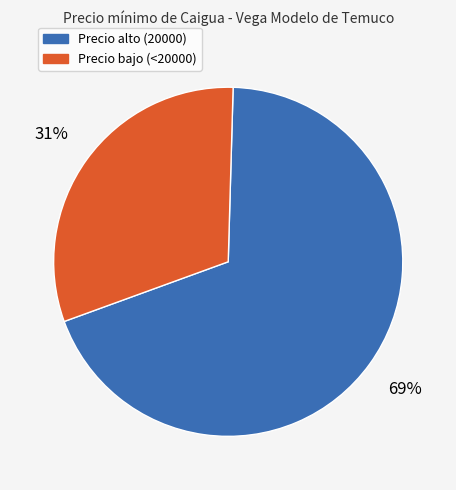

How many segments does this pie chart have?

2